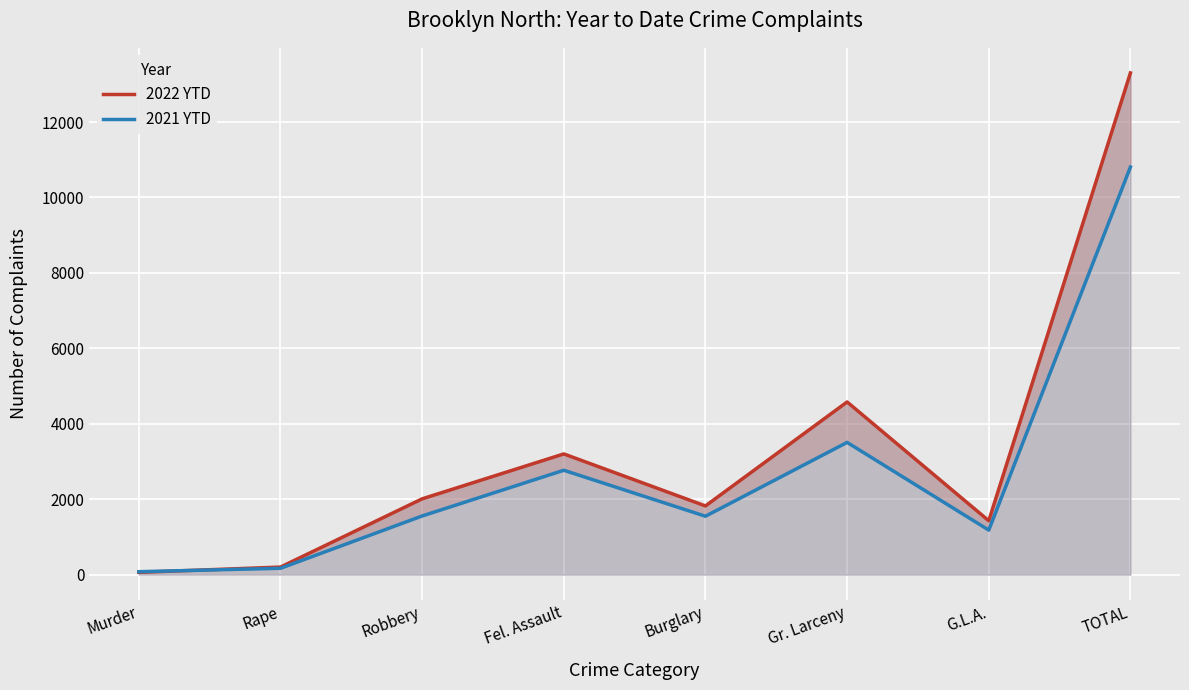

True or false: 2021 YTD has more than 1 points higher than both neighbors.

True